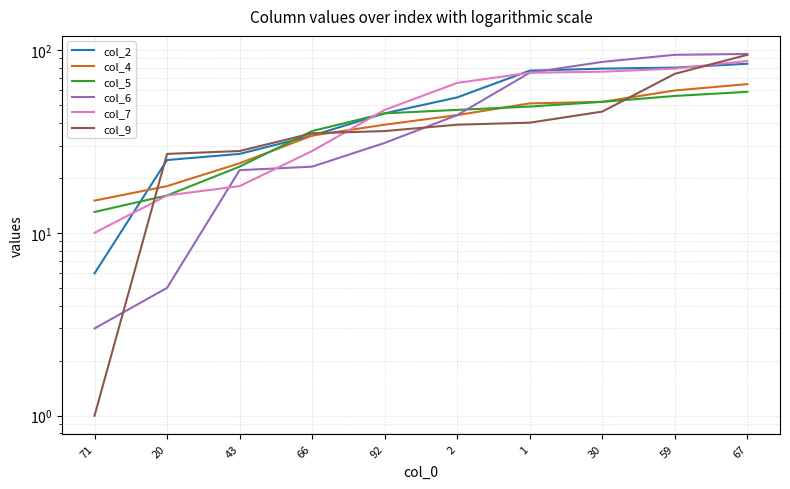

Which series has the largest total across all categories?

col_2